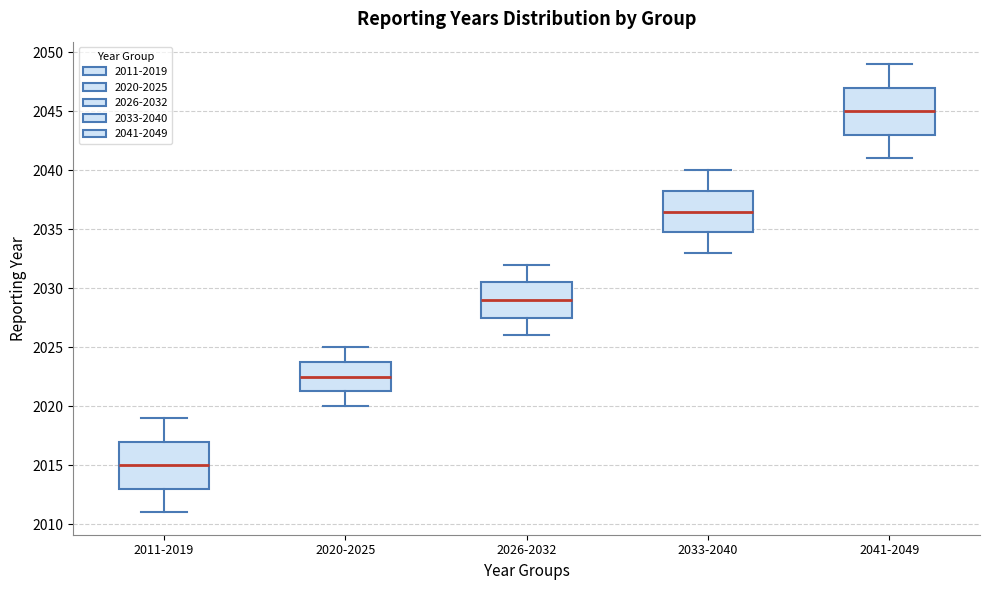

Reading left to right, read every box against the y-axis: the position of its median line, the range the box covers, and the ends of its whiskers. The values are not printed on the chart, so give them approximately, as read against the axis.

2011-2019: median 2015.0, box 2013.0 to 2017.0, whiskers 2011.0 to 2019.0
2020-2025: median 2022.5, box 2021.5 to 2024.0, whiskers 2020.0 to 2025.0
2026-2032: median 2029.0, box 2027.5 to 2030.5, whiskers 2026.0 to 2032.0
2033-2040: median 2036.5, box 2035.0 to 2038.5, whiskers 2033.0 to 2040.0
2041-2049: median 2045.0, box 2043.0 to 2047.0, whiskers 2041.0 to 2049.0